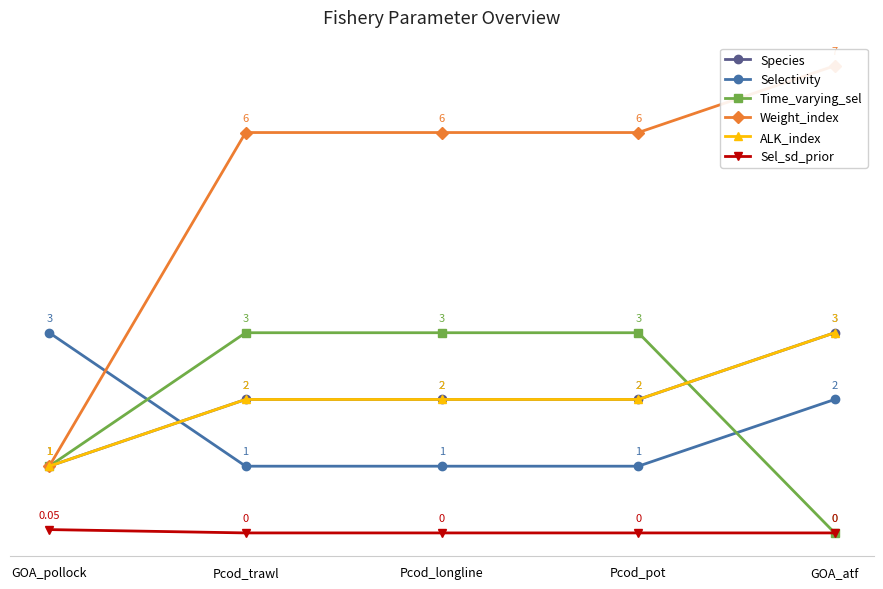

What is the sum of all ALK_index values?

10.0